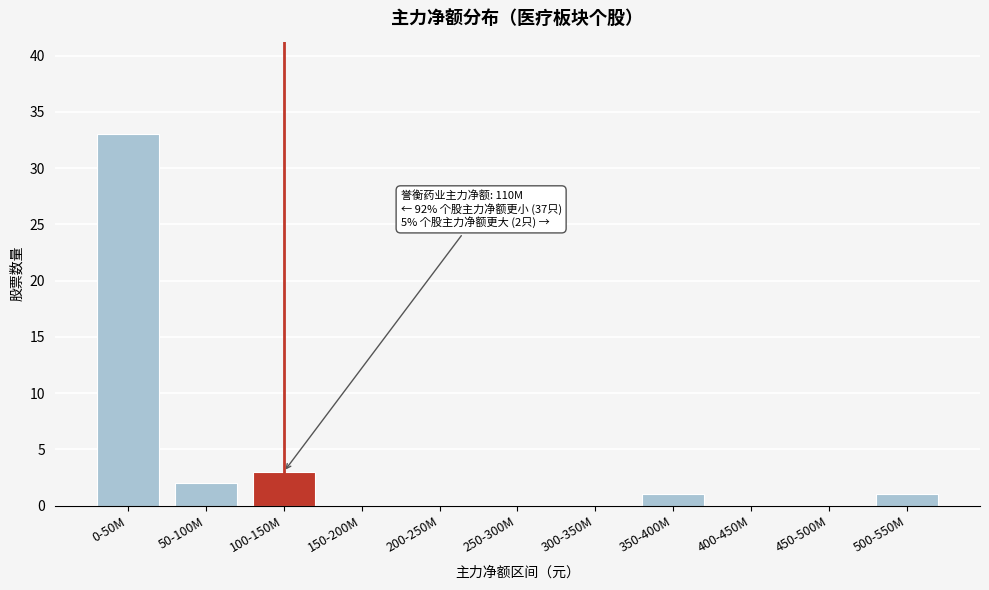

Reading right to left, transcribe all the data shown in this chart.

500-550M=1	450-500M=0	400-450M=0	350-400M=1	300-350M=0	250-300M=0	200-250M=0	150-200M=0	100-150M=3	50-100M=2	0-50M=33